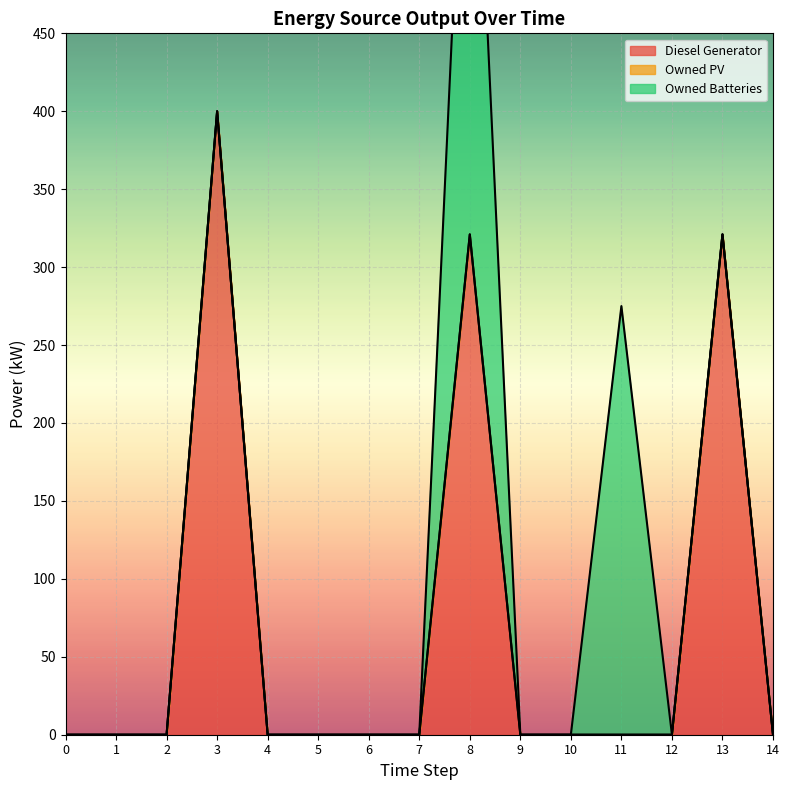

True or false: Owned PV has more than 1 points higher than both neighbors.

False